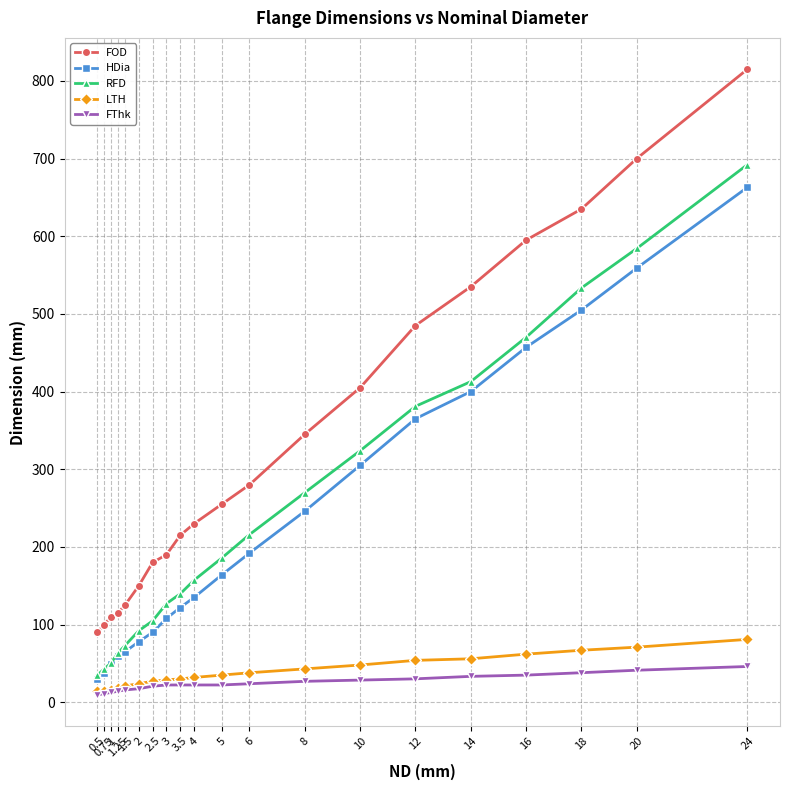

What is the total value across all series at 5?

662.0